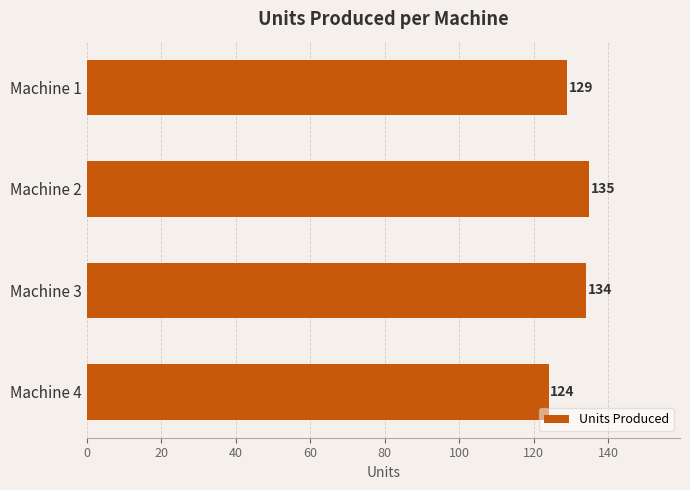

What is the smallest value displayed?

124